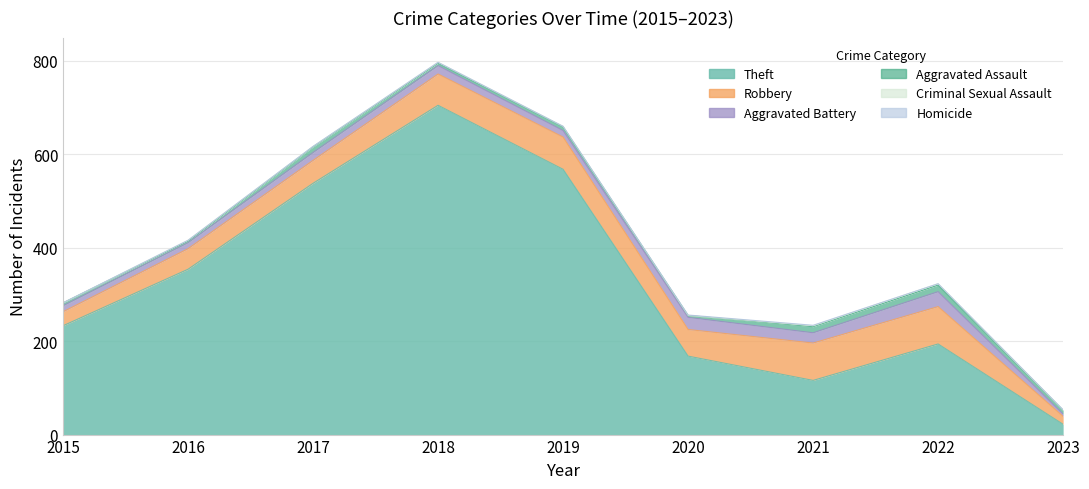

Which has a higher value, 2021 or 2022?

2022